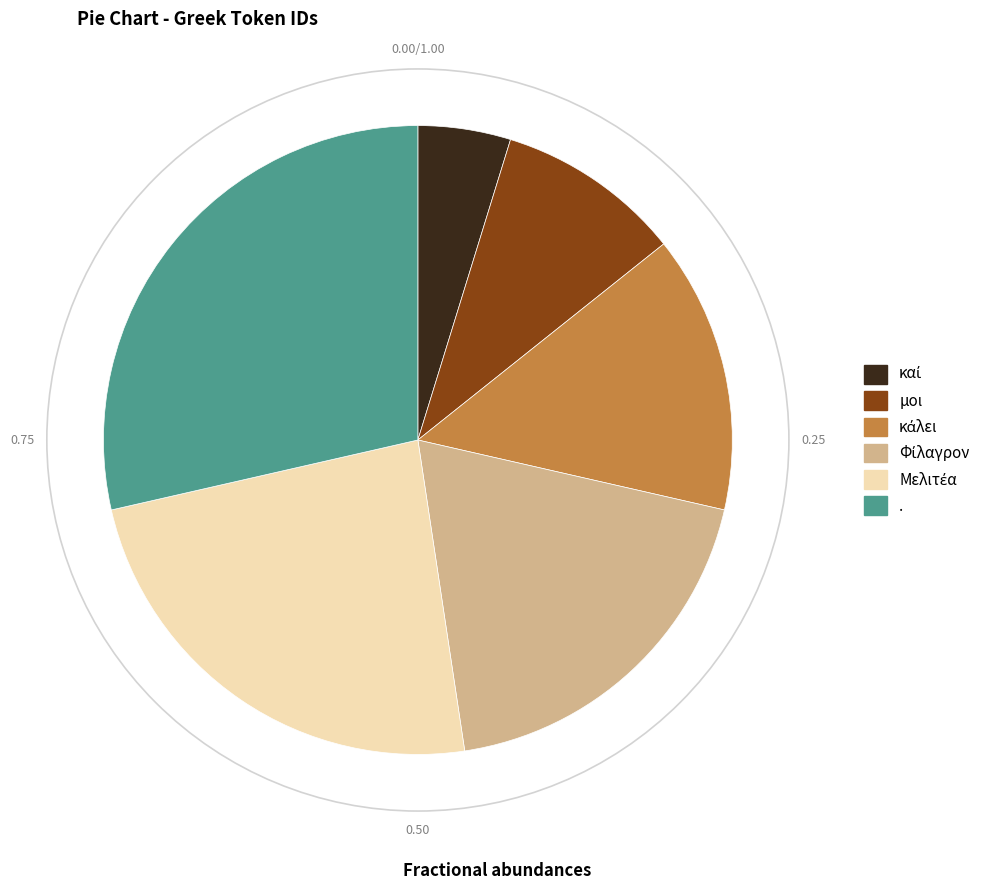

How many slices are in this pie chart?

6